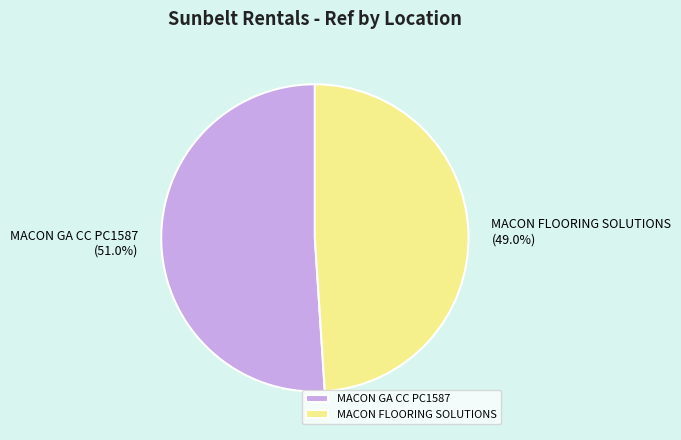

Count the number of slices in the pie.

2